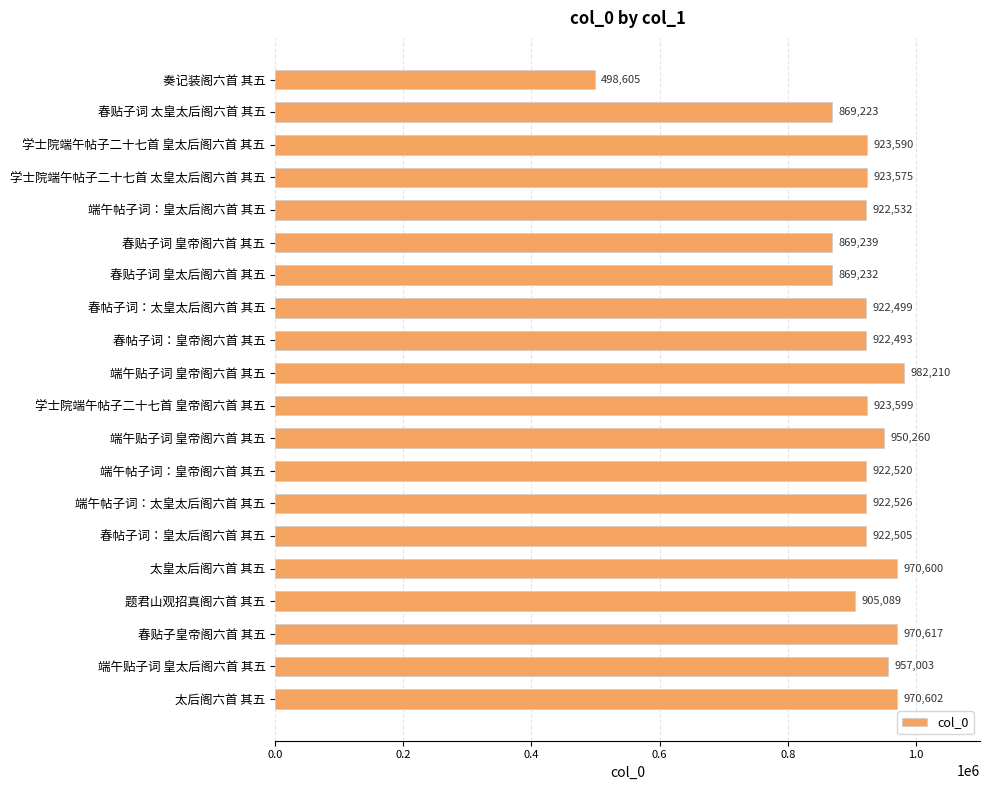

What is the average value?

905926